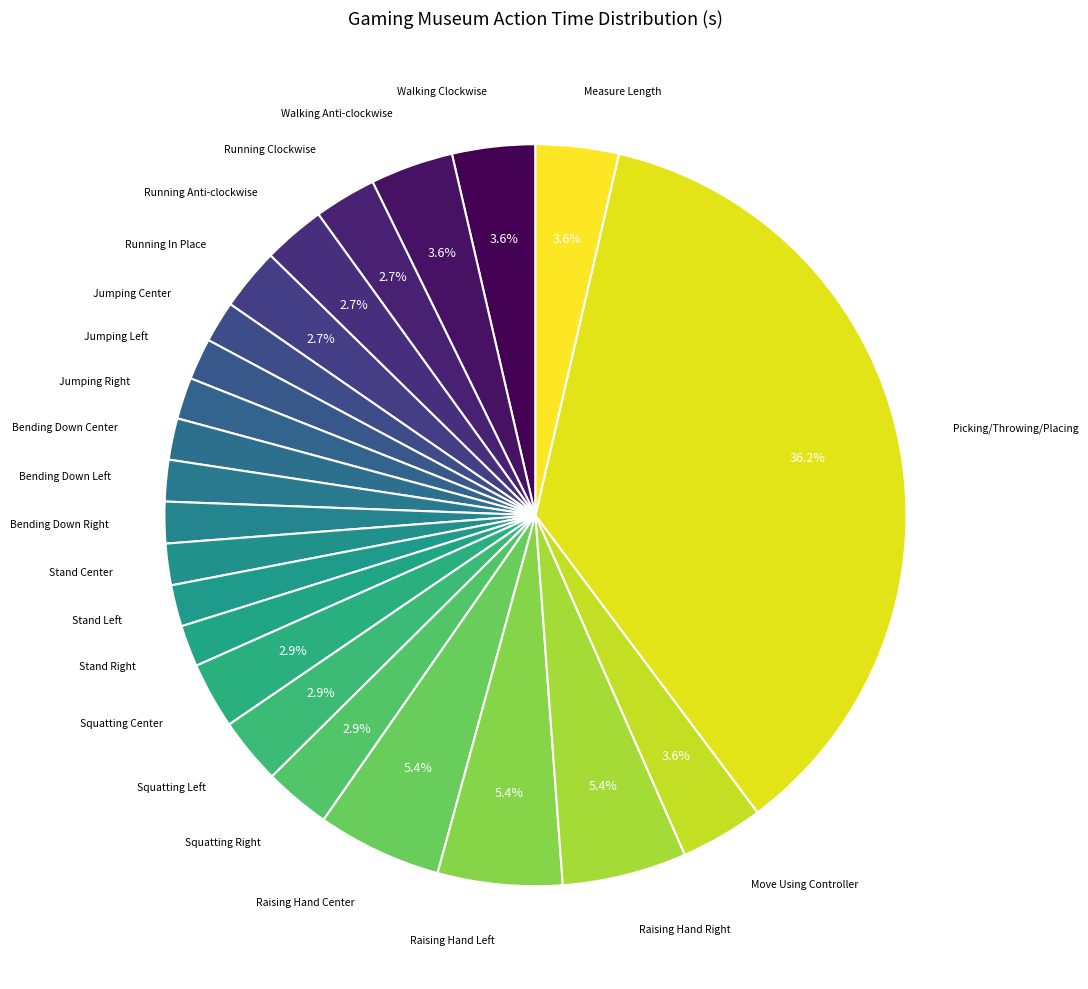

Rank the categories by value from lowest to highest.

Jumping Center, Jumping Left, Jumping Right, Bending Down Center, Bending Down Left, Bending Down Right, Stand Center, Stand Left, Stand Right, Running Clockwise, Running Anti-clockwise, Running In Place, Squatting Center, Squatting Left, Squatting Right, Walking Clockwise, Walking Anti-clockwise, Move Using Controller, Measure Length, Raising Hand Center, Raising Hand Left, Raising Hand Right, Picking/Throwing/Placing